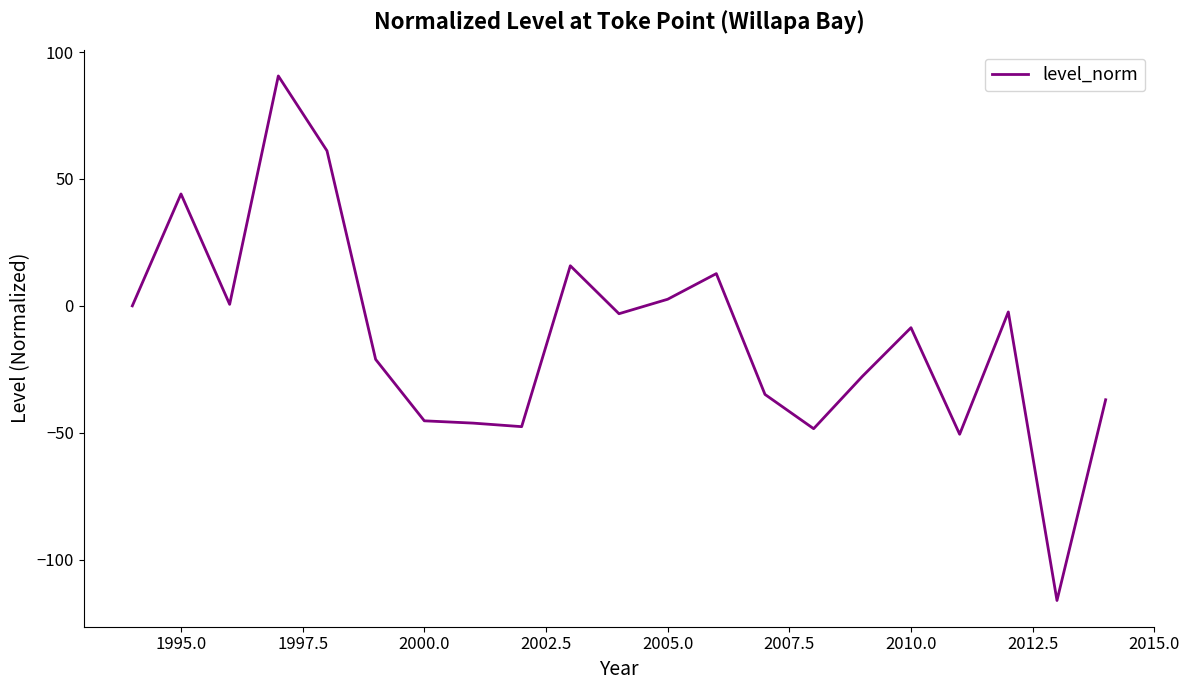

What is the minimum value shown in the chart?

-116.1